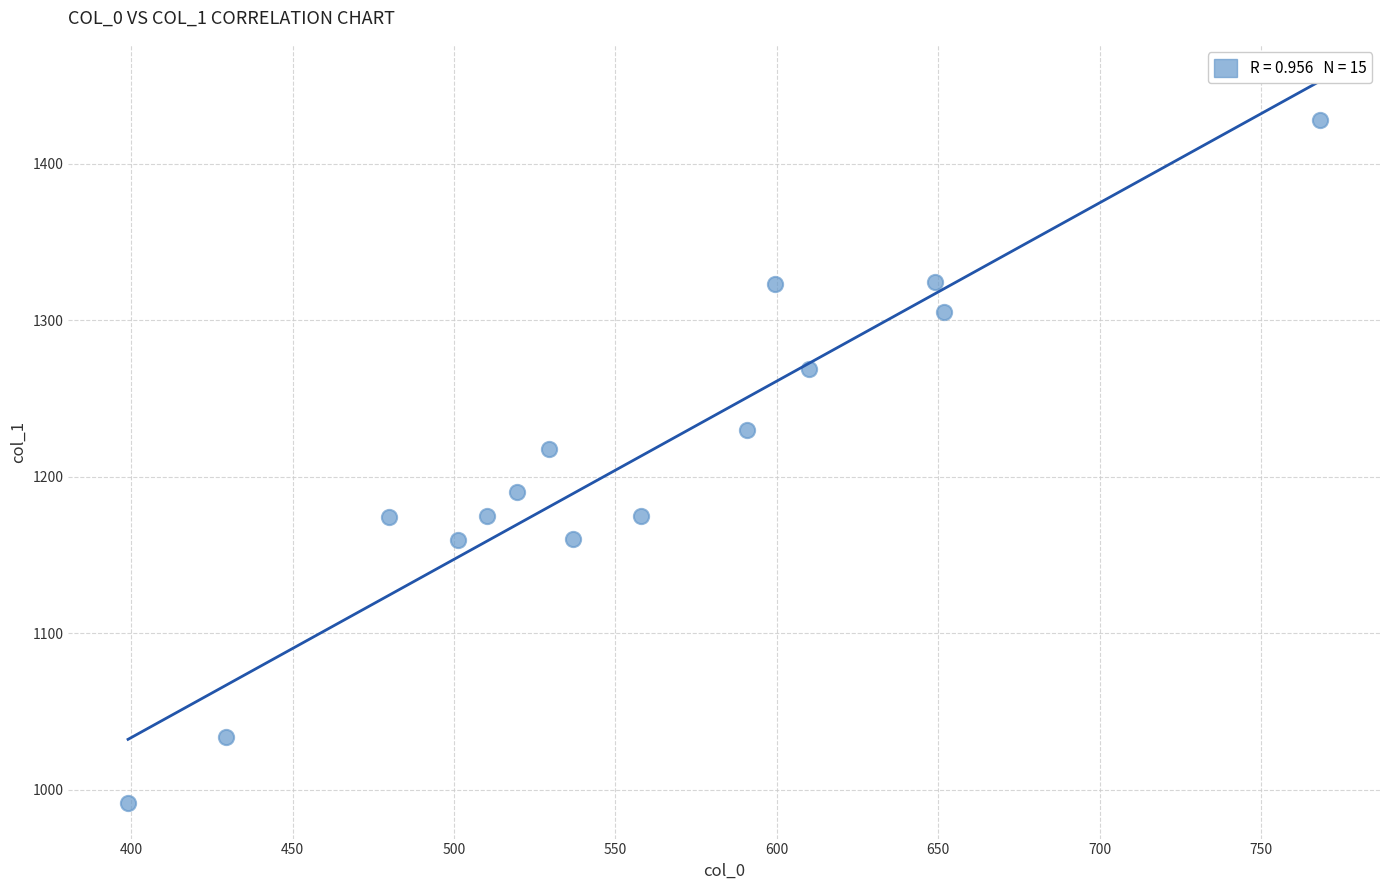

What is the range of X values (max minus min)?

369.3